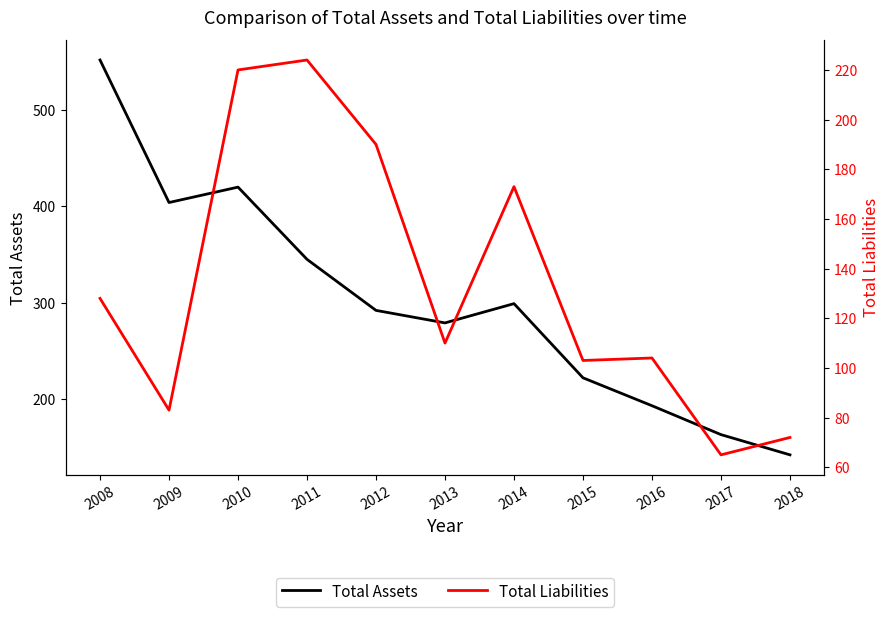

What is the spread (max minus min) of values at 2018?

70